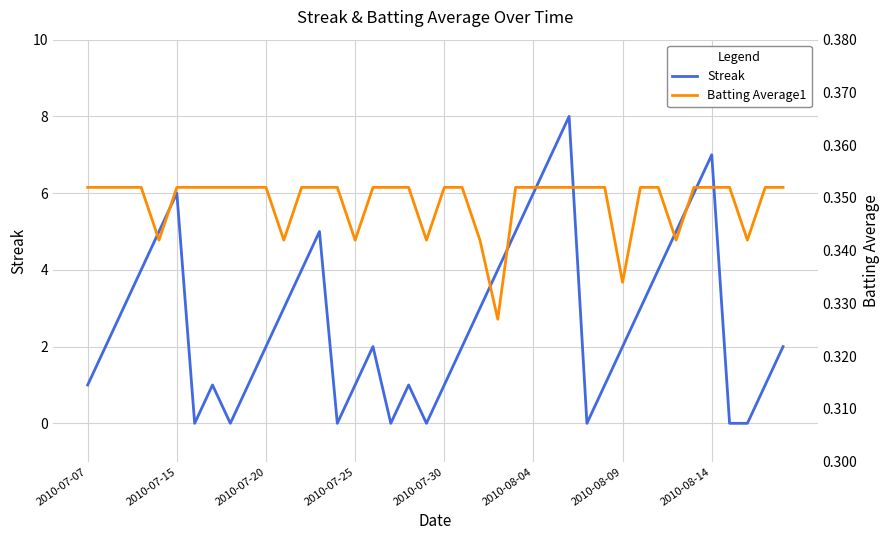

How many interior local valleys does the Batting Average1 series have?

8